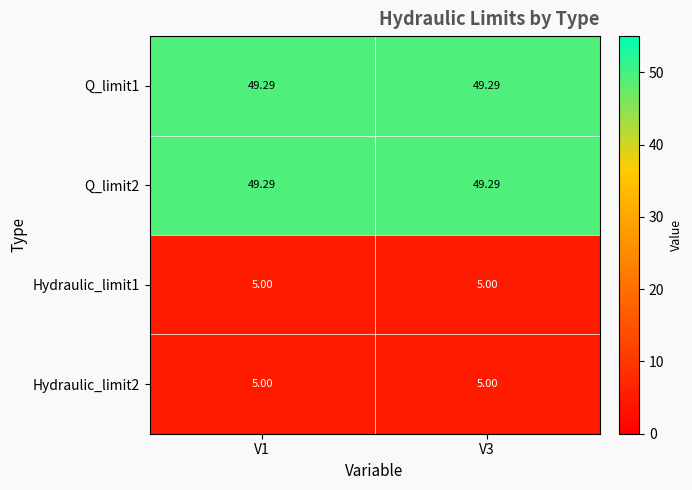

Is the value of Q_limit1 at V3 greater than the value of Hydraulic_limit1 at V3?

Yes